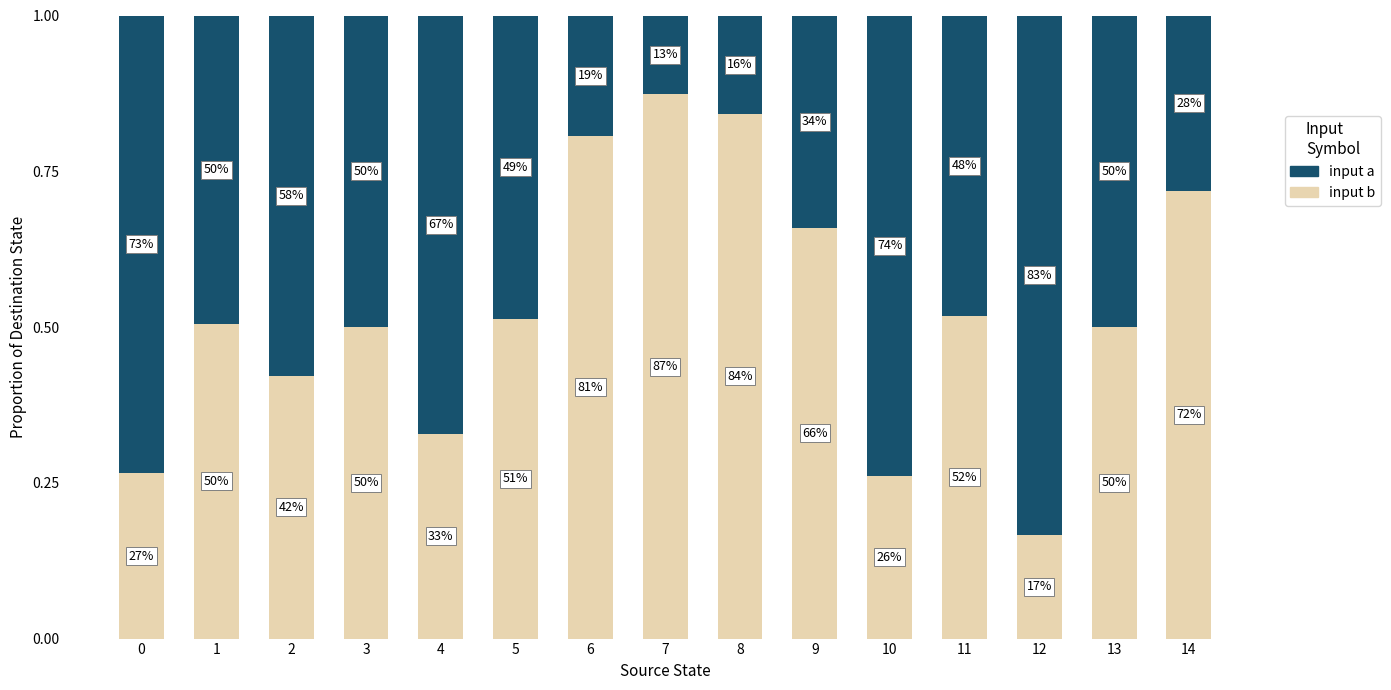

The value of input b (dest) at 13 is 0.8. True or false?

False